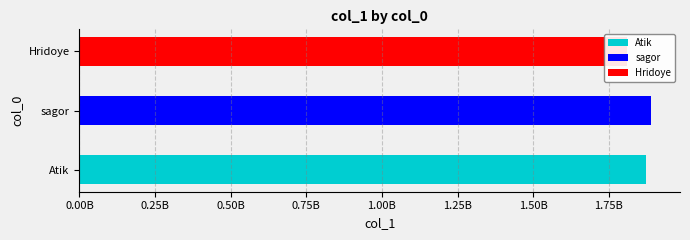

Which category has the highest value across all series?

sagor